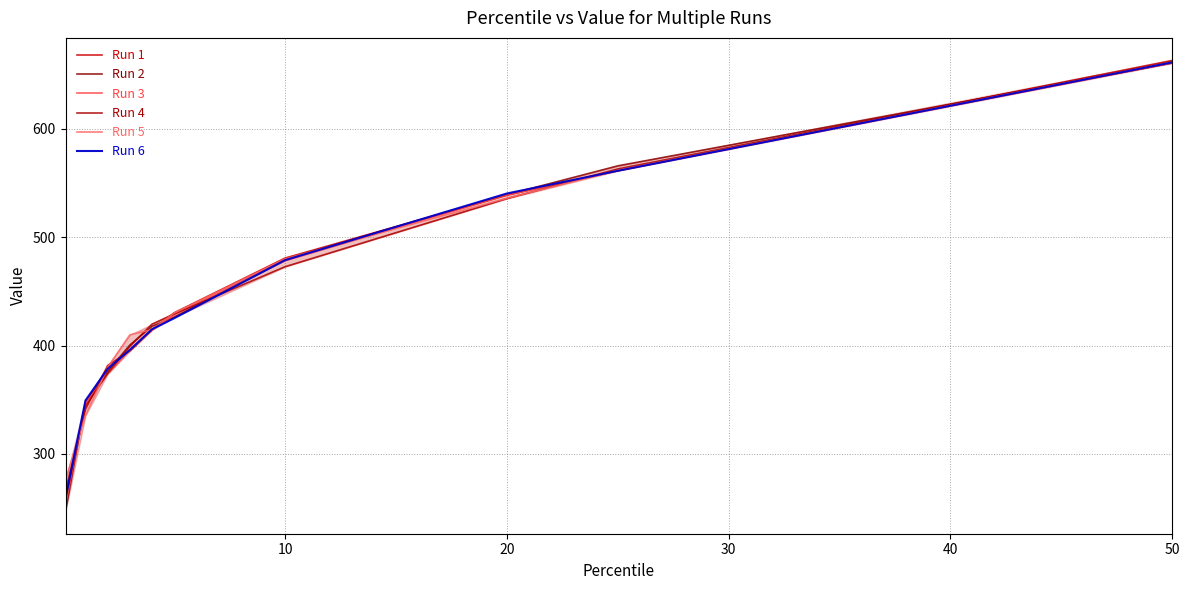

Reading left to right, transcribe all the data shown in this chart.

Run 1: 266.2	341.1	381.6	395.0	414.3	430.3	480.8	538.9	561.4	663.3
Run 2: 247.1	347.9	376.2	400.5	417.8	426.3	479.7	539.3	565.9	660.8
Run 3: 253.3	346.9	373.7	395.9	414.4	428.4	478.3	538.9	561.5	660.9
Run 4: 259.0	344.0	374.4	399.3	419.8	429.2	472.8	535.7	563.1	662.1
Run 5: 276.2	335.5	379.8	409.9	414.7	430.0	480.0	536.0	561.7	661.7
Run 6: 259.3	349.4	378.6	396.0	415.1	425.3	478.9	540.4	561.3	661.5